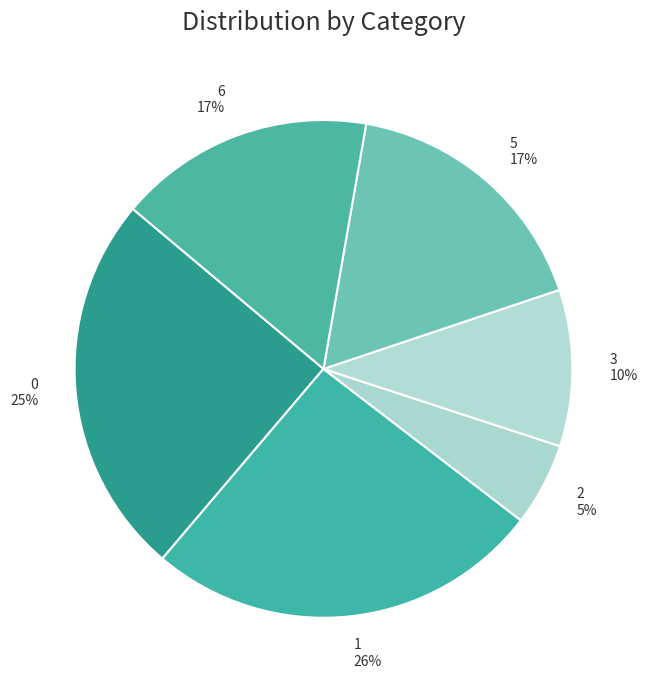

Is the sum of 1 26% and 5 17% greater than half?

No